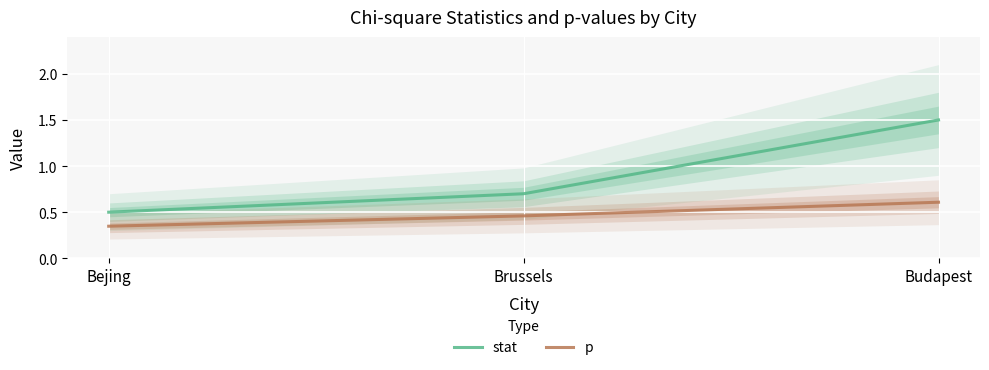

Is it true that p equals 0.6 at Budapest?

True